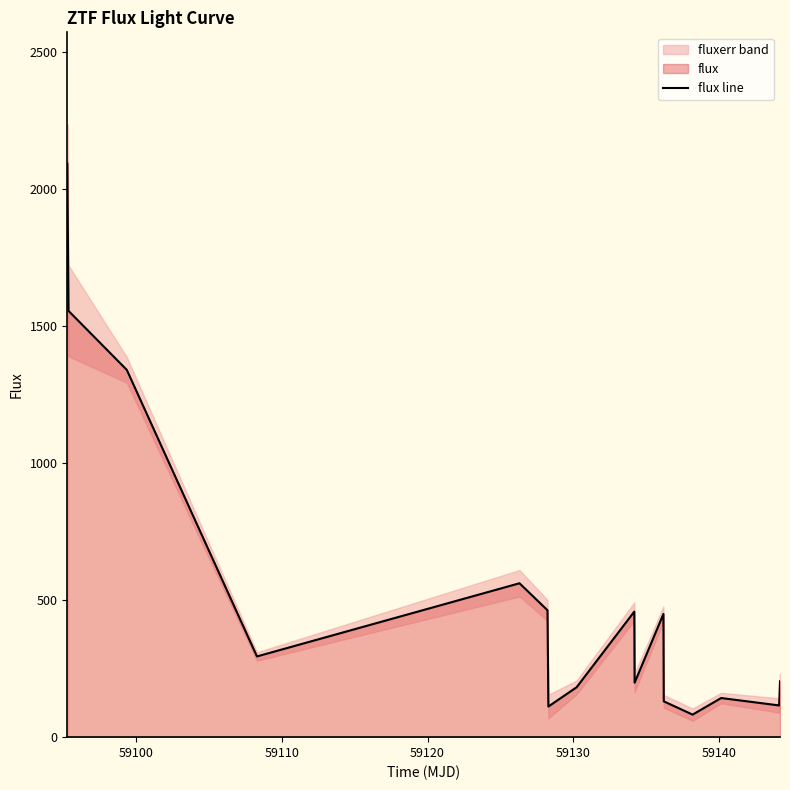

What is the lowest value of the flux line series?

82.3